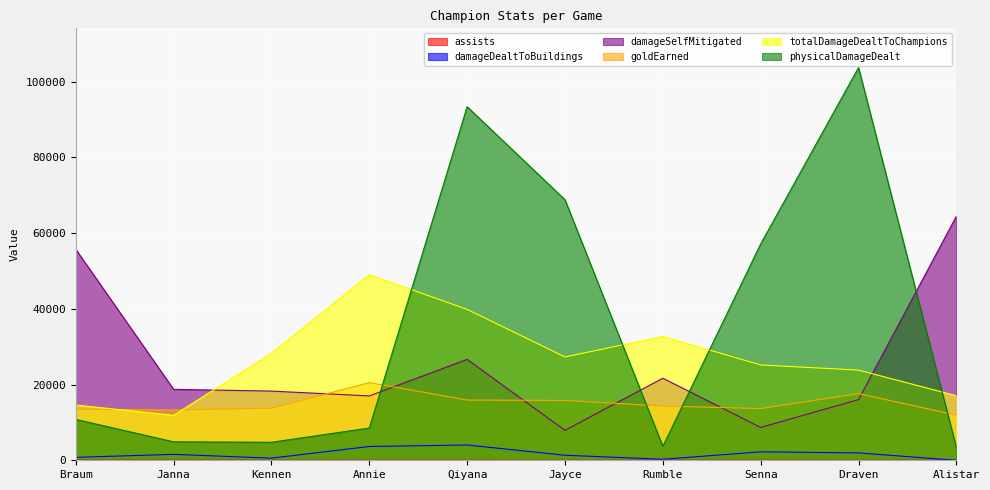

Between Alistar and Annie, which is larger?

Alistar